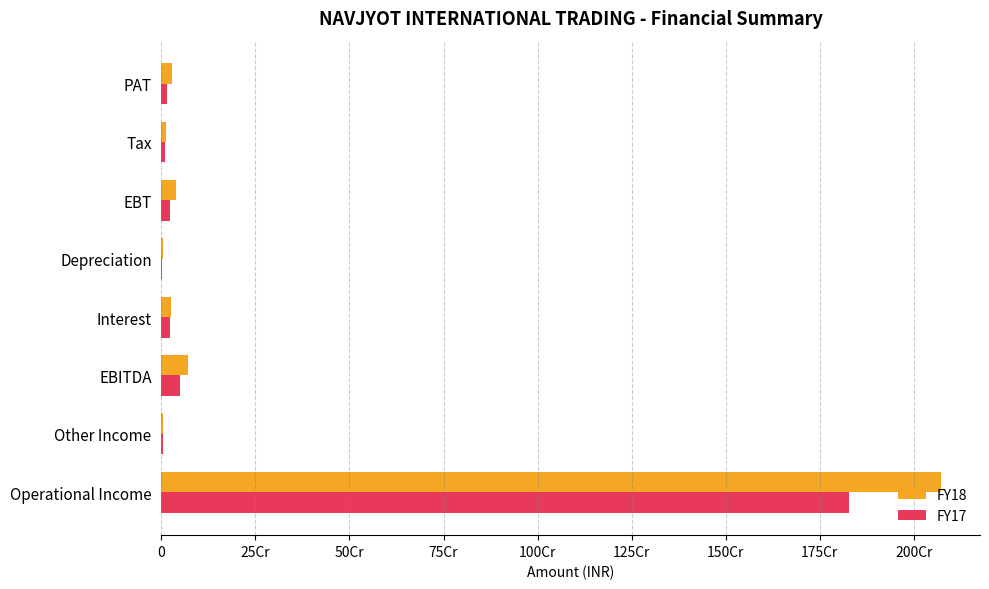

What is the minimum value for FY18?

3882413